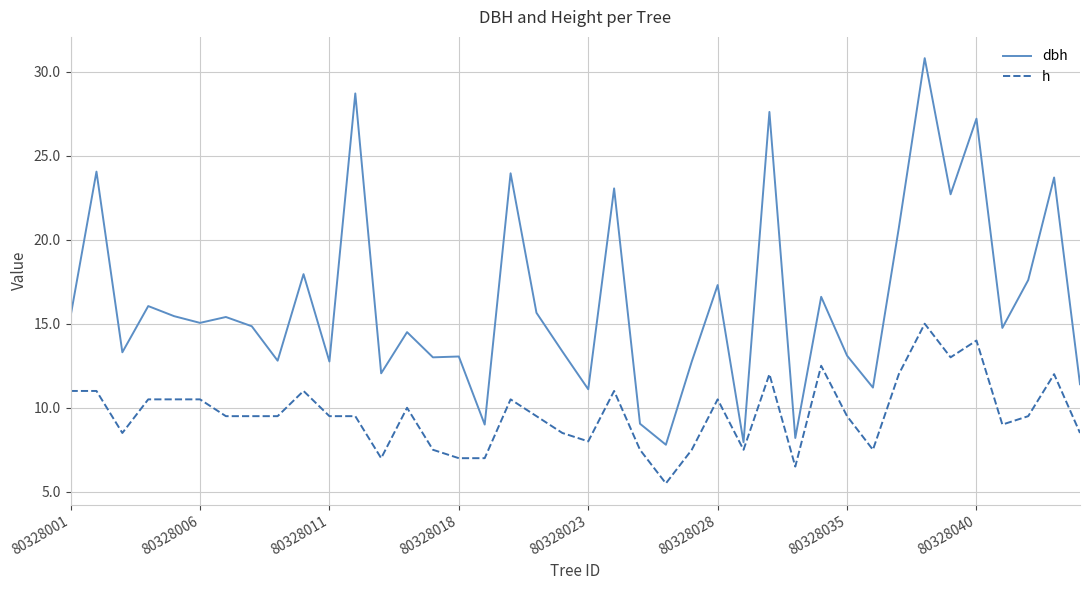

Rank the series by their average value, from lowest to highest.

h, dbh